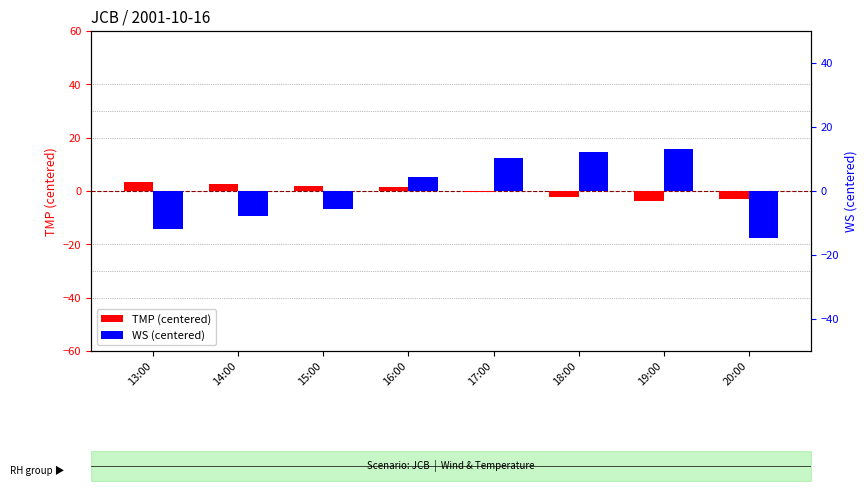

Reading left to right, extract all data points from this chart.

TMP (centered): 13:00=3.4	14:00=2.6	15:00=1.8	16:00=1.5	17:00=-0.4	18:00=-2.2	19:00=-3.7	20:00=-3.0
WS (centered): 13:00=-11.8	14:00=-7.8	15:00=-5.8	16:00=4.2	17:00=10.2	18:00=12.2	19:00=13.2	20:00=-14.8